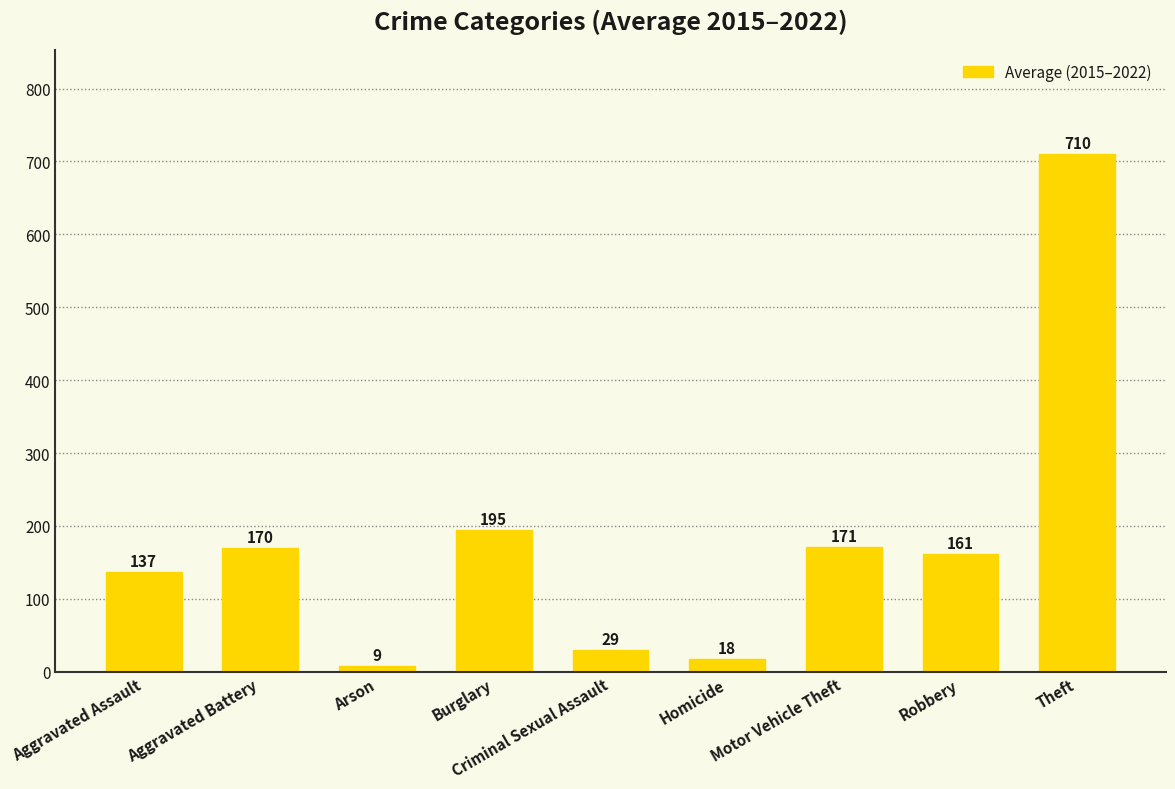

How many data points are less than 161?

4